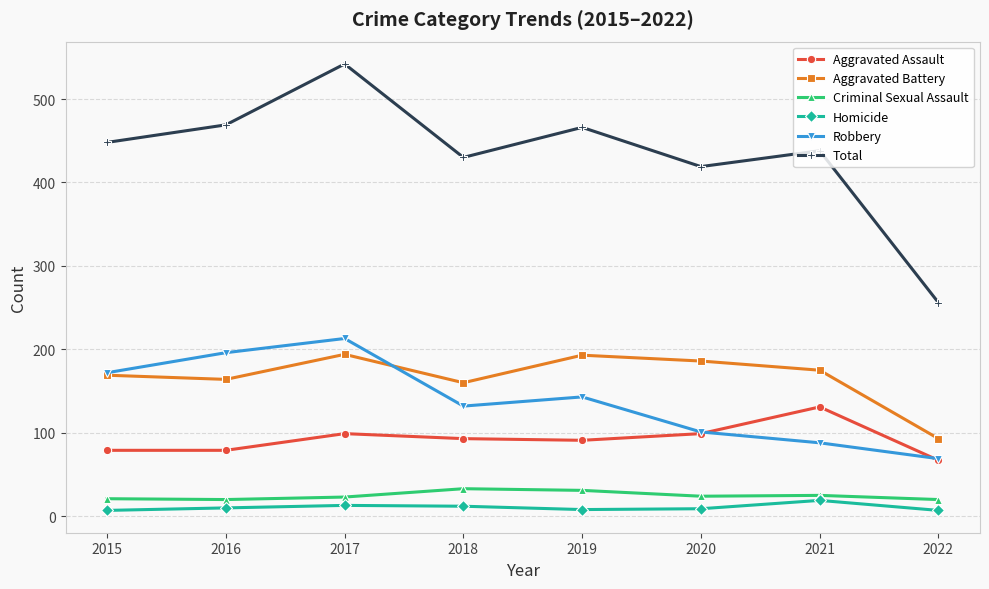

What is the value of the Criminal Sexual Assault point at the 4th from the left?

33